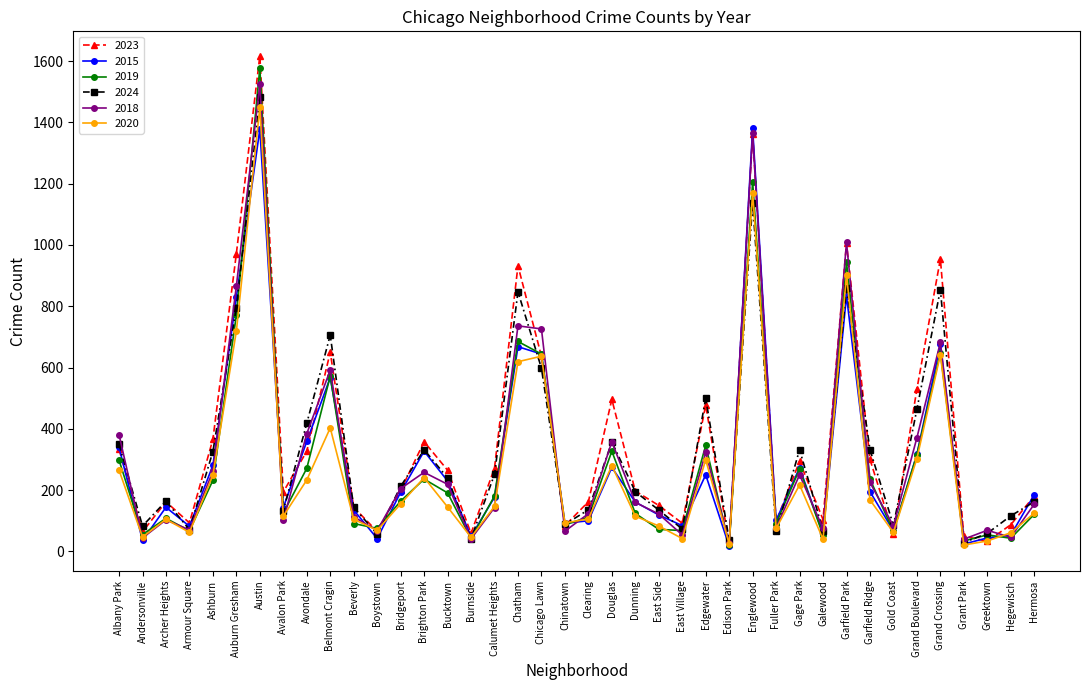

What is the difference between the maximum and minimum values in the 2018 series?

1498